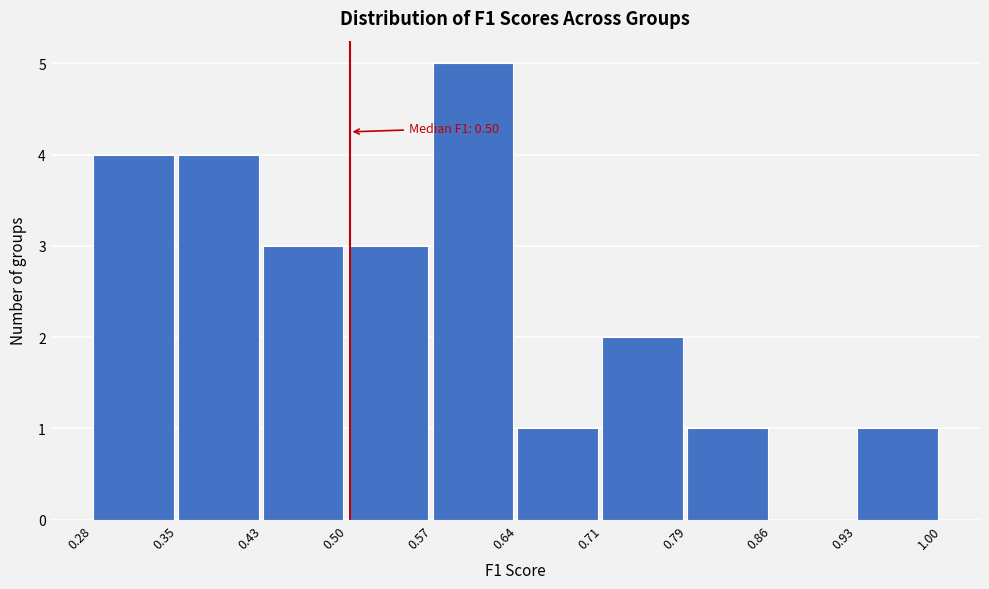

Which range on the x-axis has the tallest bar?

0.57 to 0.64